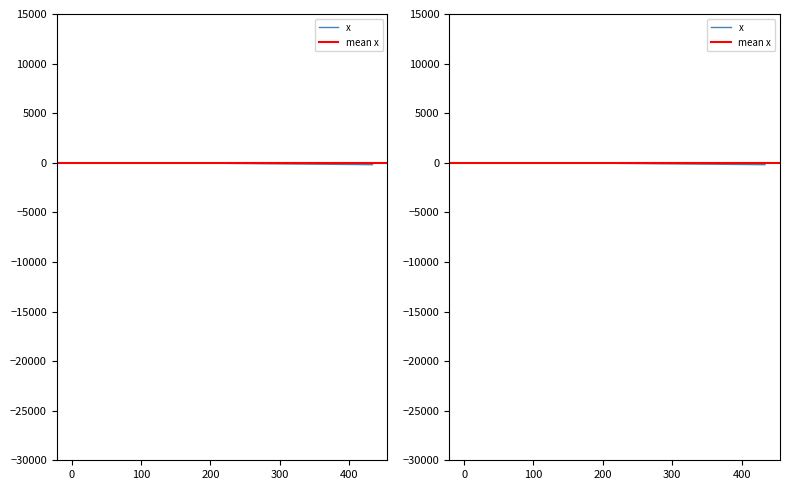

Reading left to right, what are all the values shown in this chart?

0.0	-1.5	-2.8	-4.8	-6.4	-7.9	-8.7	-10.2	-12.5	-13.8	-15.7	-16.6	-18.0	-19.5	-21.5	-22.5	-24.5	-27.3	-31.9	-38.9	-46.8	-55.0	-64.1	-72.0	-80.3	-87.4	-96.0	-103.3	-110.5	-118.4	-125.3	-132.2	-140.1	-147.3	-154.5	-161.8	-170.0	-177.4	-185.6	-193.8